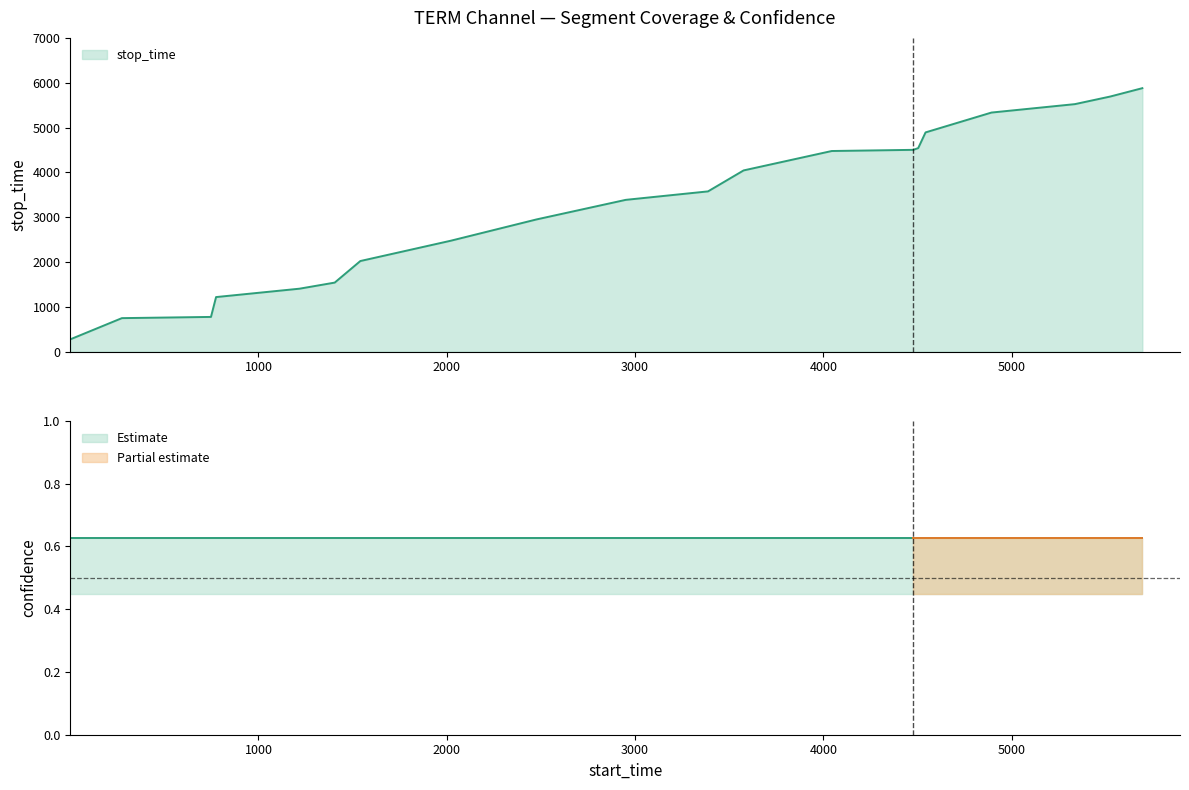

What is the minimum value for stop_time?

274